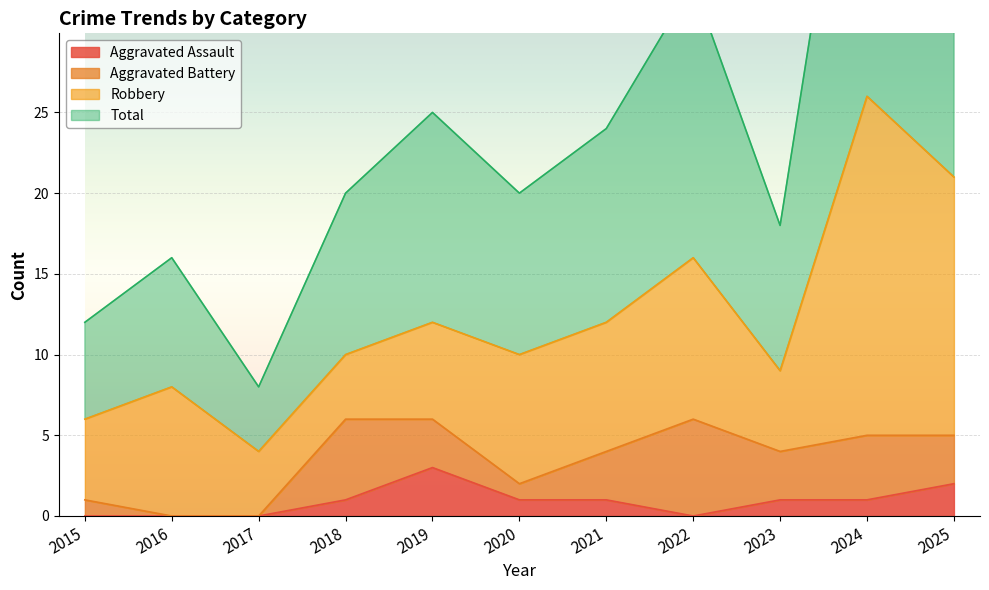

What is the value of the Total point at the 6th from the left?

20